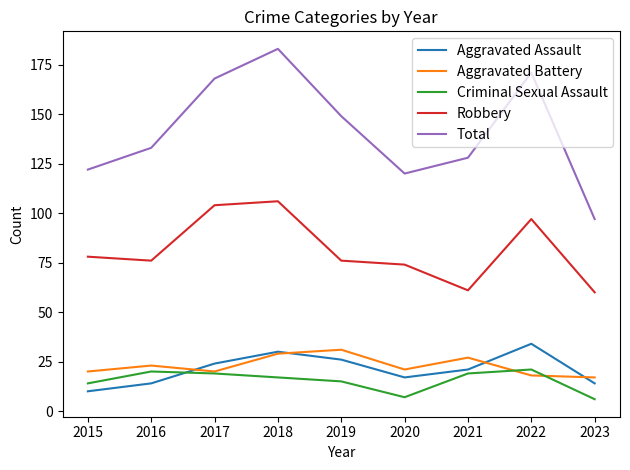

Read the Total value at 2017.

168